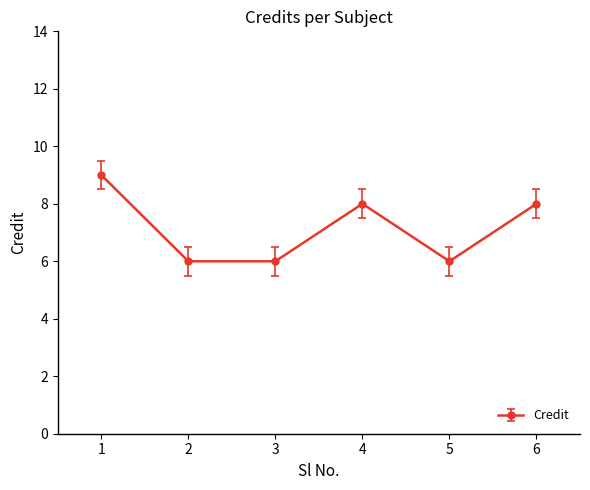

What is the value of the 1st point from the left?

9